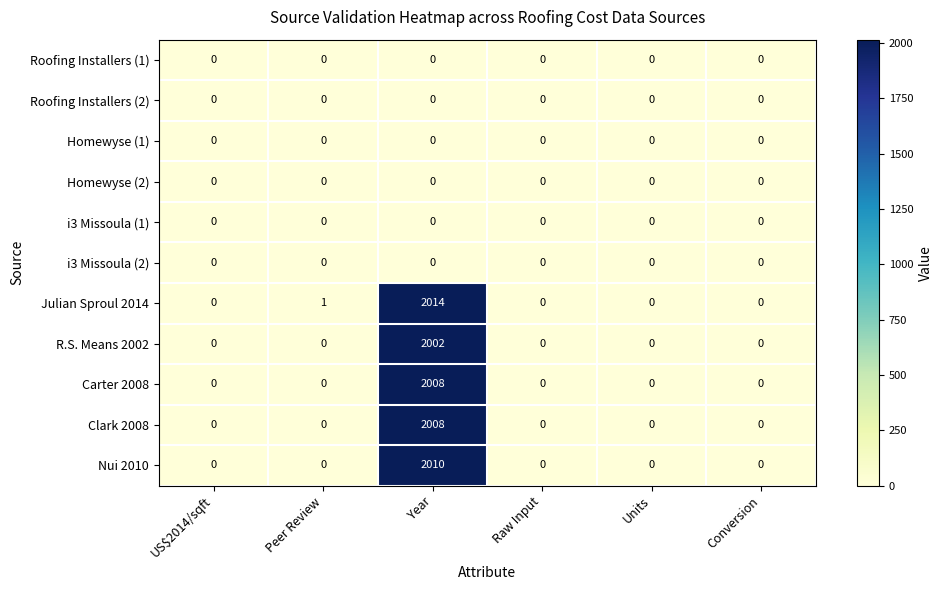

What is the greatest value displayed?

2014